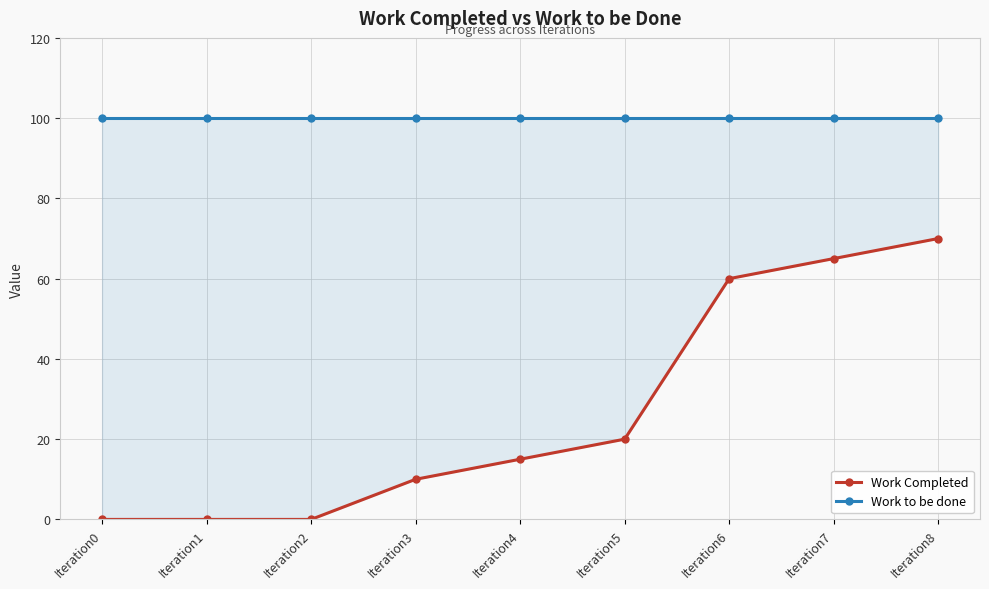

Does the chart have visible grid lines?

Yes